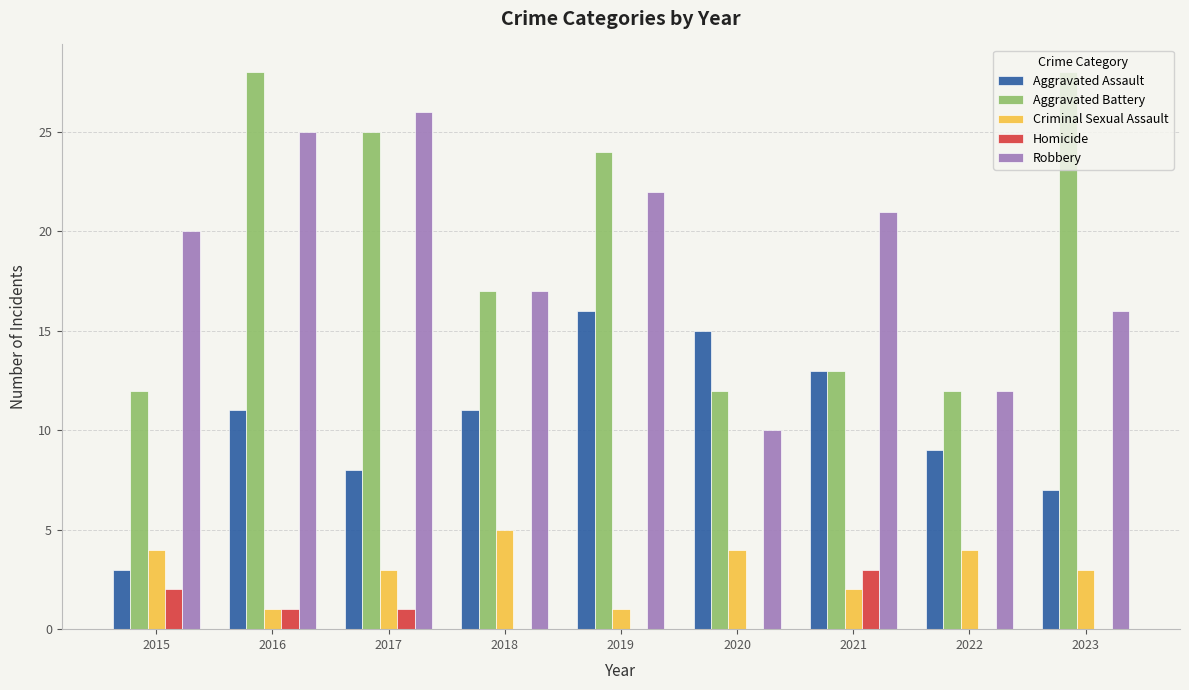

Reading right to left, what are all the values shown in this chart?

Aggravated Assault: 2023=7	2022=9	2021=13	2020=15	2019=16	2018=11	2017=8	2016=11	2015=3
Aggravated Battery: 2023=28	2022=12	2021=13	2020=12	2019=24	2018=17	2017=25	2016=28	2015=12
Criminal Sexual Assault: 2023=3	2022=4	2021=2	2020=4	2019=1	2018=5	2017=3	2016=1	2015=4
Homicide: 2023=0	2022=0	2021=3	2020=0	2019=0	2018=0	2017=1	2016=1	2015=2
Robbery: 2023=16	2022=12	2021=21	2020=10	2019=22	2018=17	2017=26	2016=25	2015=20